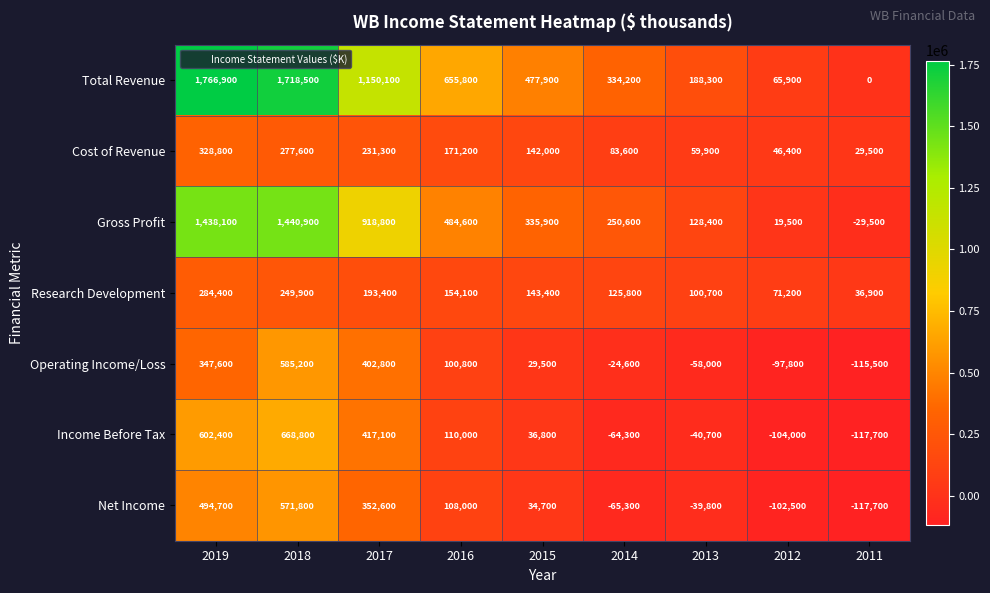

How many values in the Operating Income/Loss series are below 29500?

4